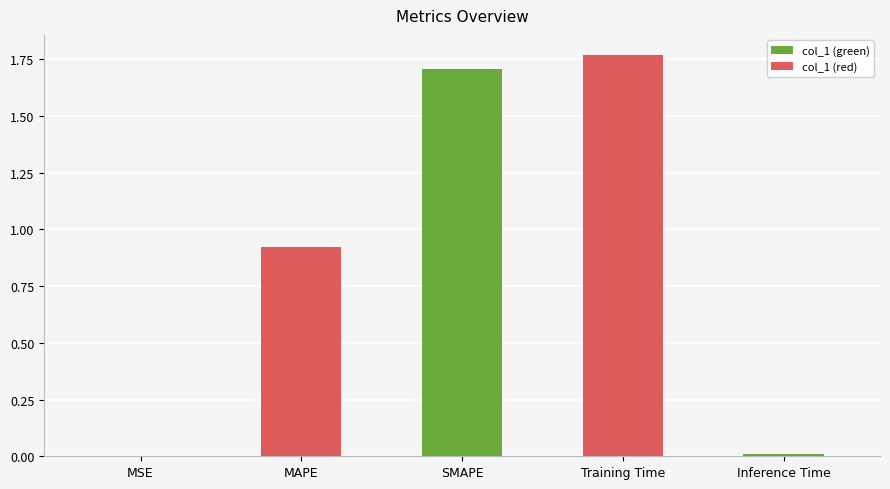

What is the difference between the values at Training Time and MAPE?

0.8